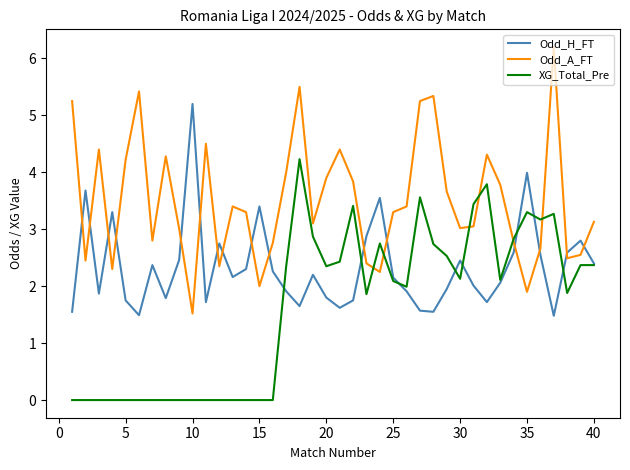

What are all the series names shown in the legend?

Odd_H_FT, Odd_A_FT, XG_Total_Pre